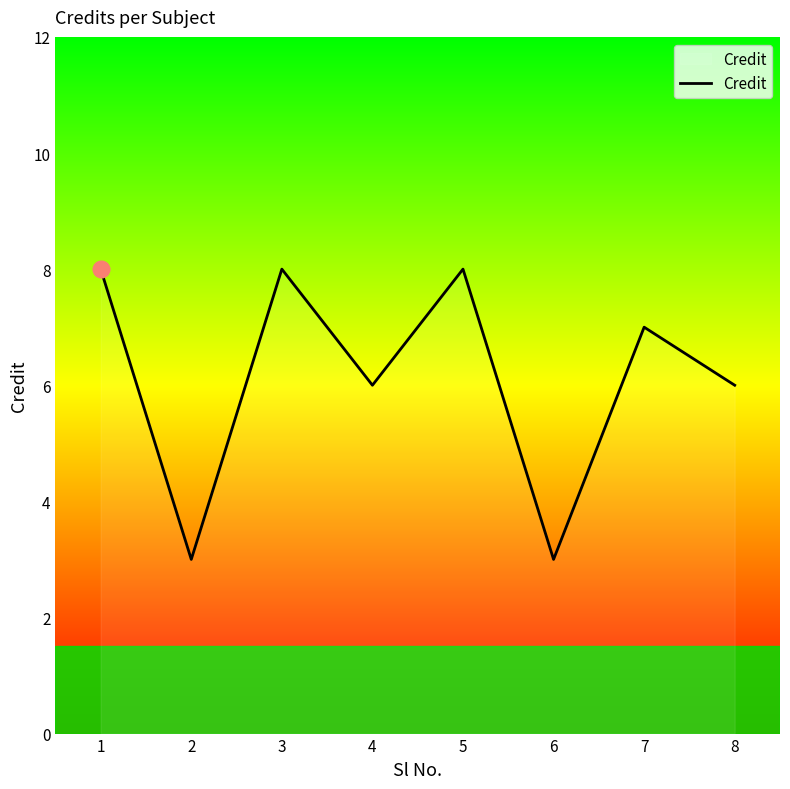

How many lines are shown in the chart?

1